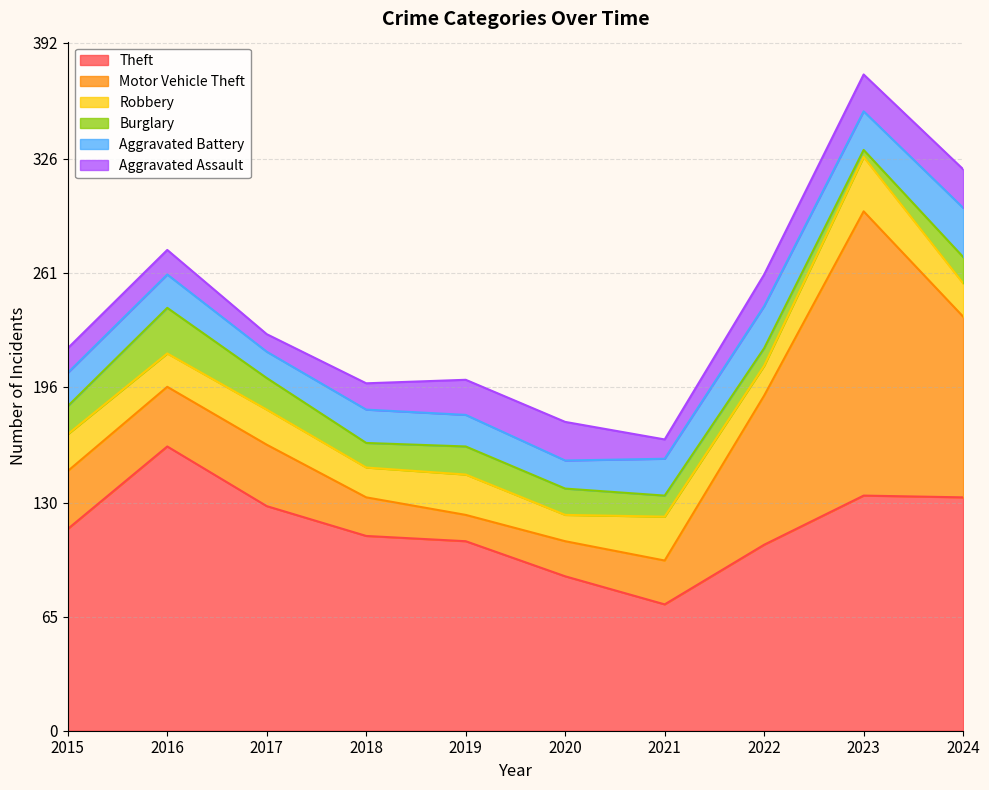

At which category is the sum across all series the highest?

2023